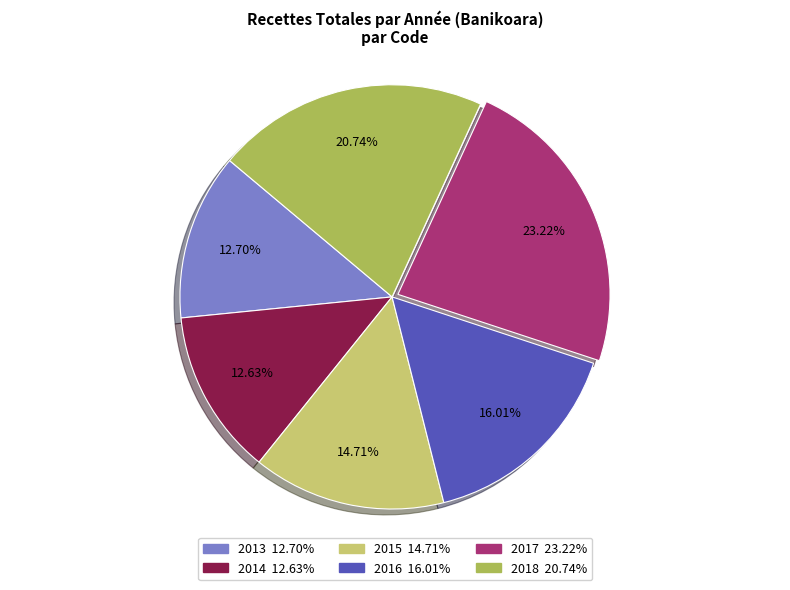

Is 2017 the majority of the pie?

No